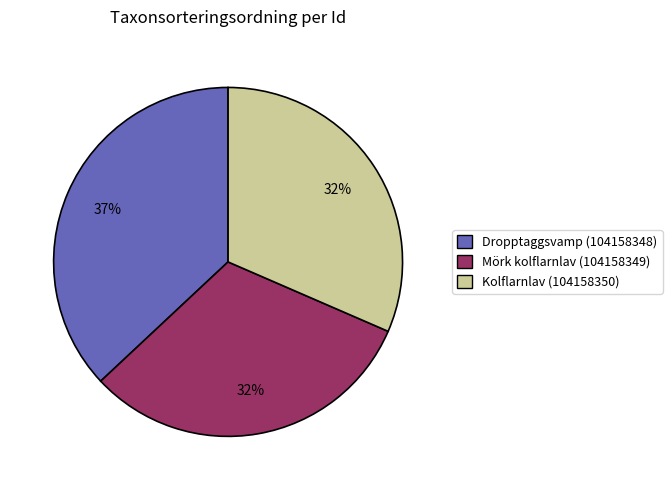

Which slice is the largest?

Dropptaggsvamp (104158348)